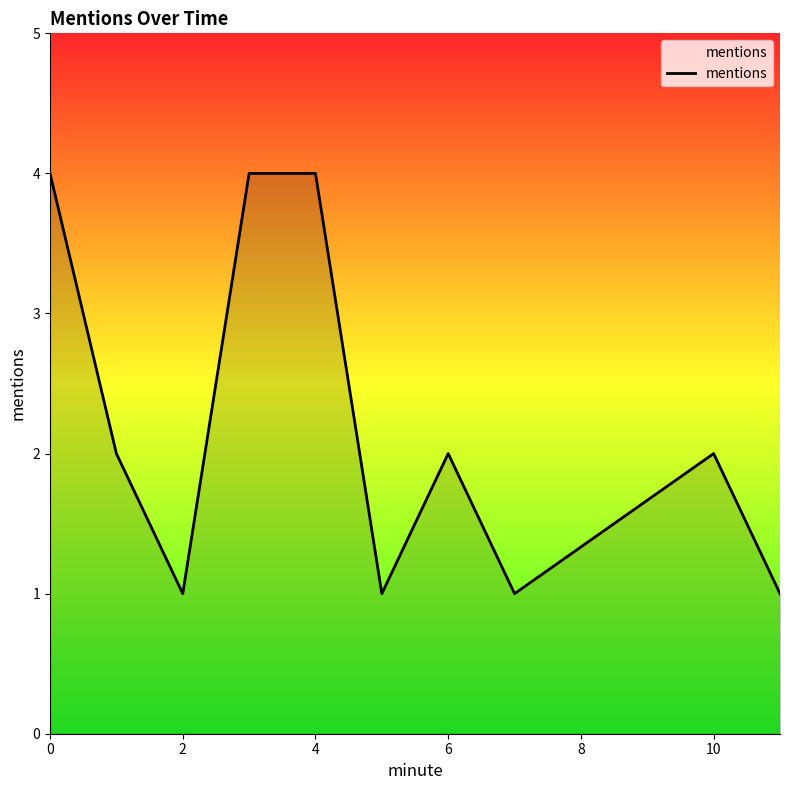

True or false: the data has more than 1 interior local peaks.

True